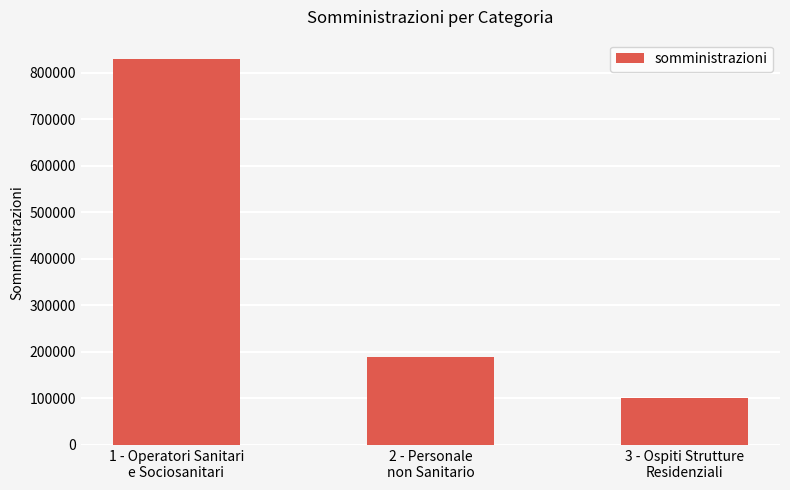

Reading left to right, transcribe all the data shown in this chart.

1 - Operatori Sanitari
e Sociosanitari=829211	2 - Personale
non Sanitario=188707	3 - Ospiti Strutture
Residenziali=100676